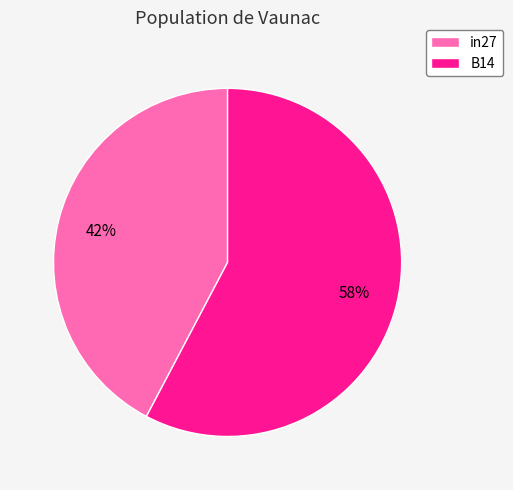

Approximately how many times larger is the value at B14 compared to in27?

1.4